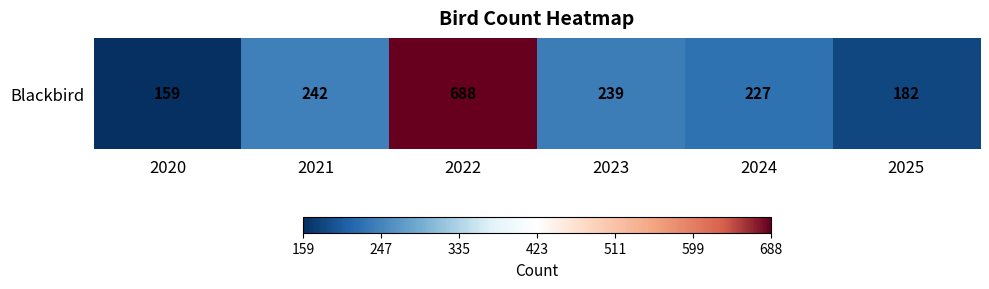

Is it true that the value at 2021 is 242?

True